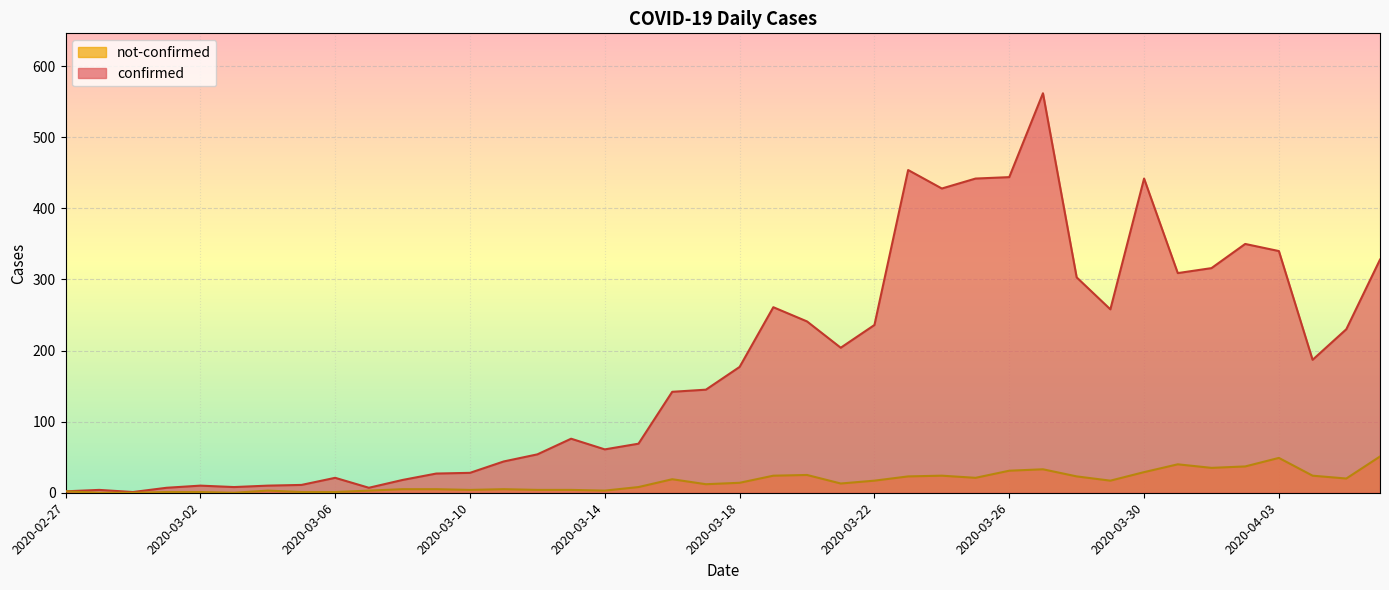

What is the average value of the not-confirmed series?

16